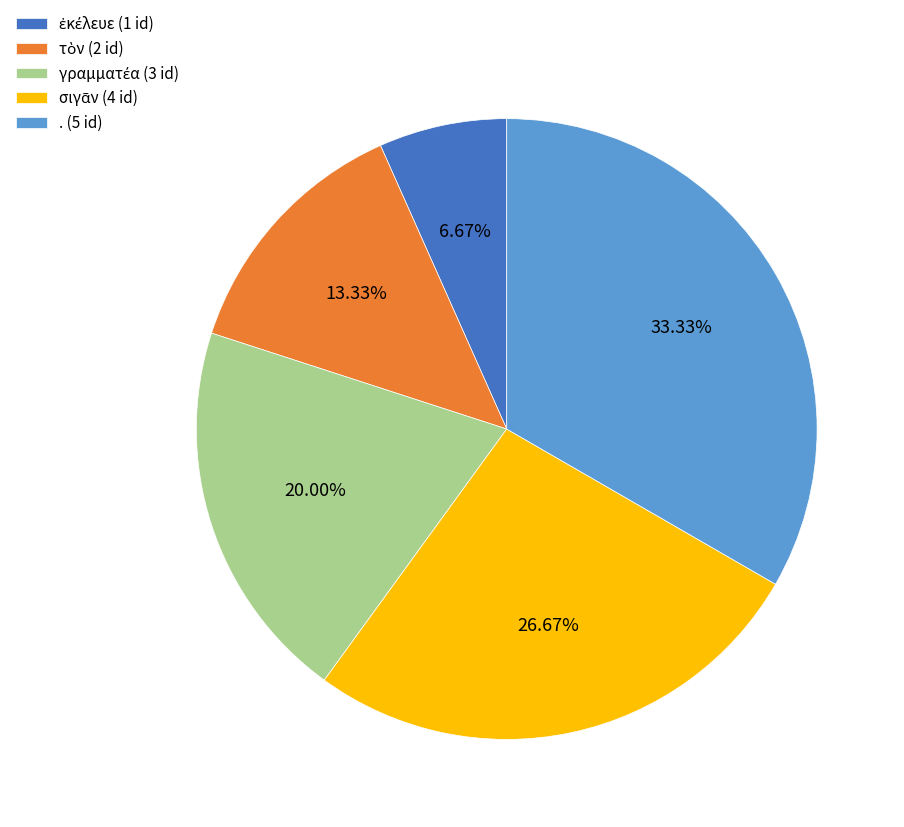

Is there a majority slice in this chart?

No